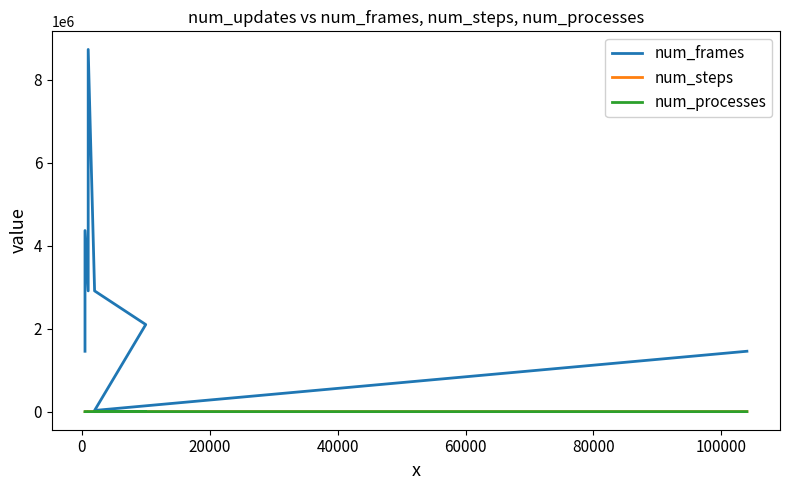

How many series are shown in this chart?

3